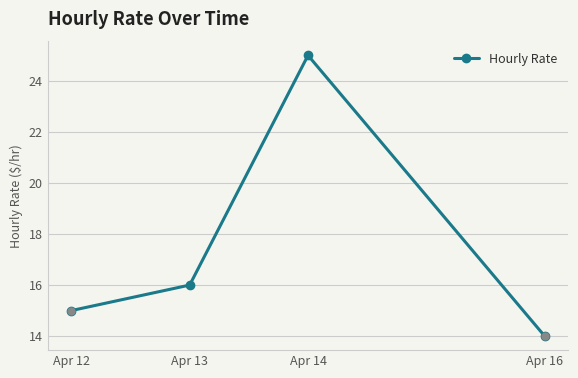

Where is the data nearest to the value 19?

Apr 13